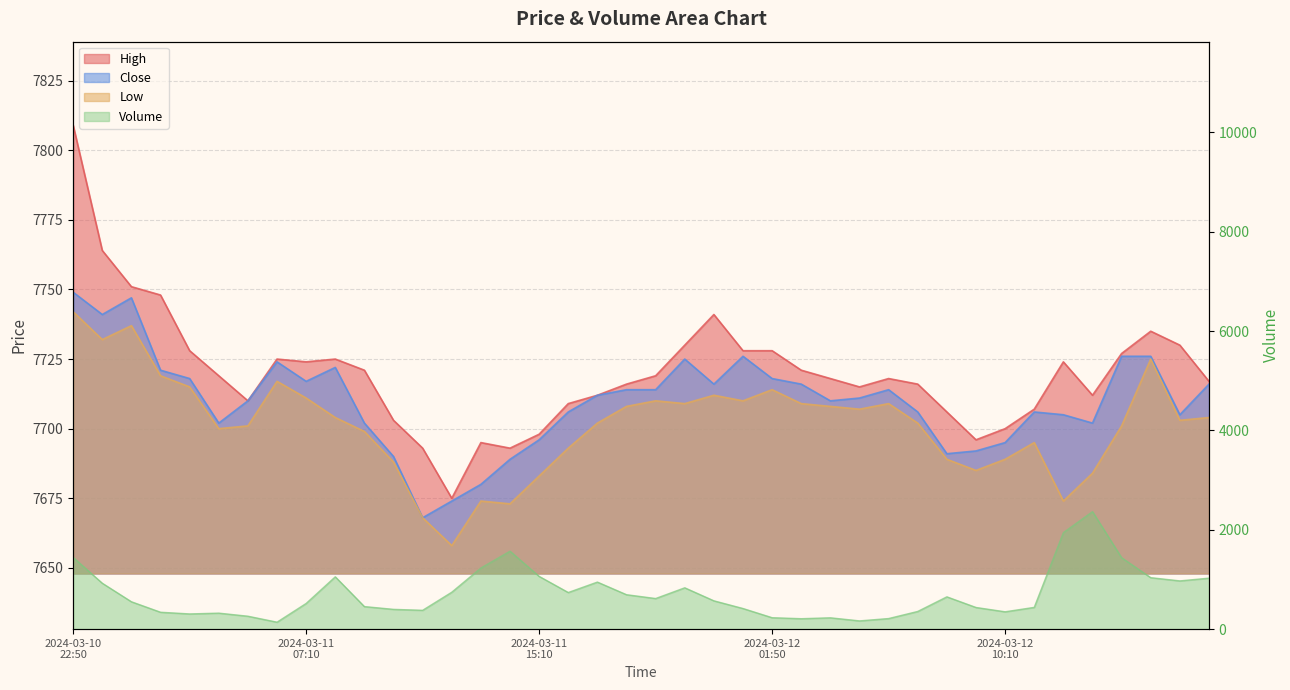

What is the value of the volume point at the 28th from the left?

166